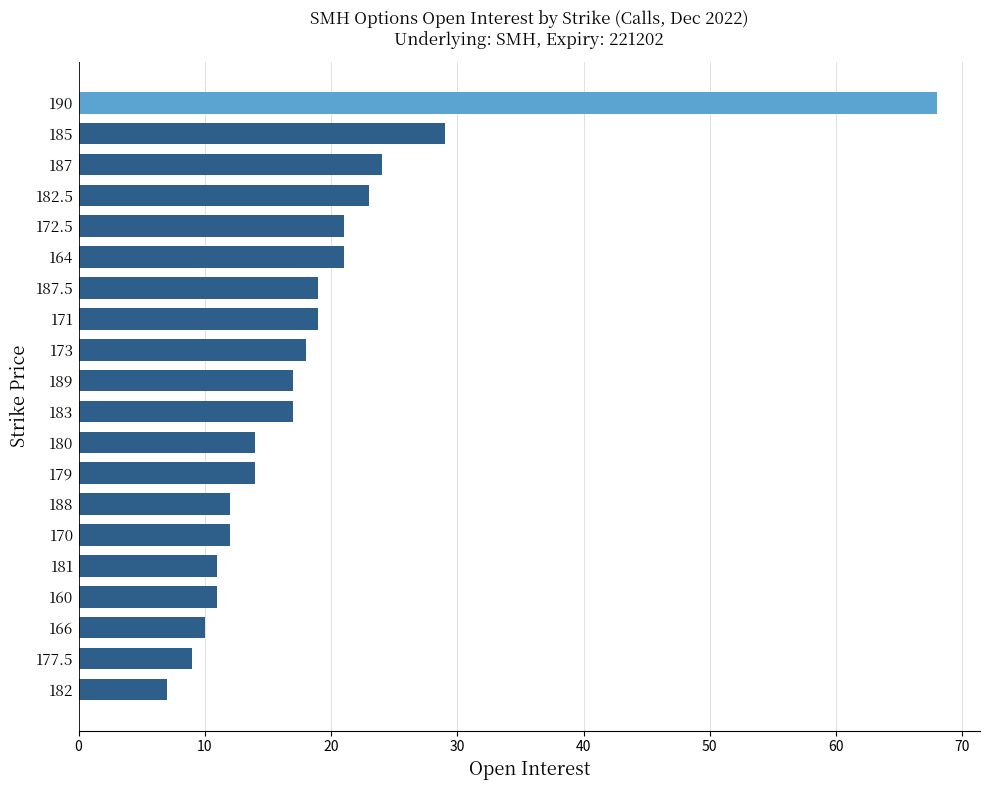

How many bars are there in total?

20